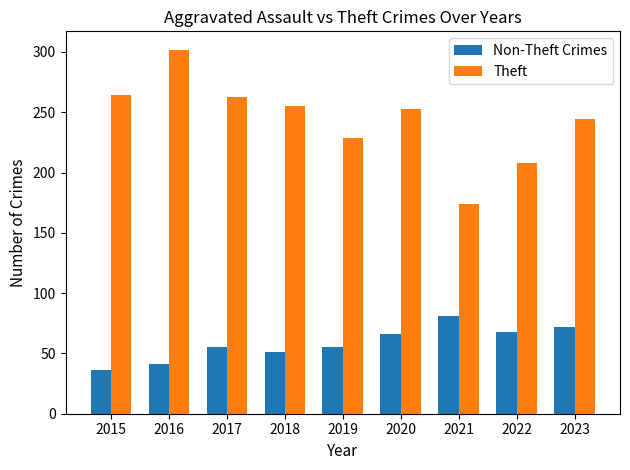

What is the value of the Non-Theft Crimes bar at the 7th from the left?

81